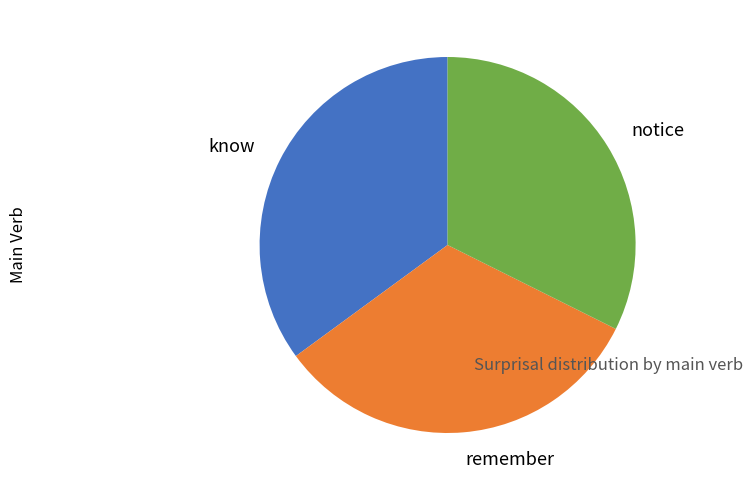

Count the number of slices in the pie.

3